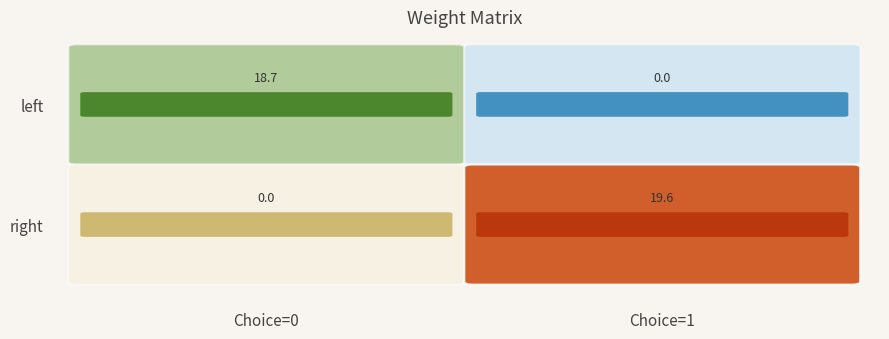

Is it true that left_0 equals 18.7 at 5?

True